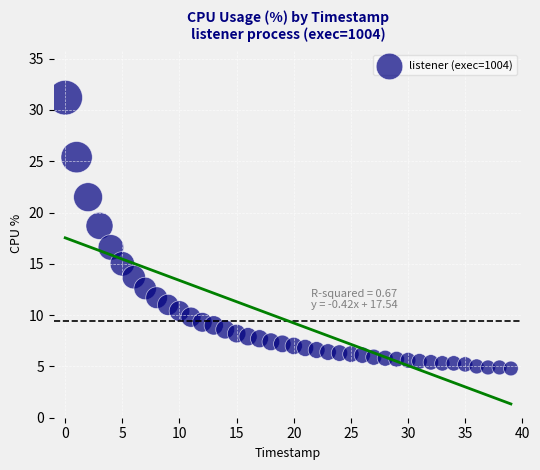

What Y value in the scatter plot is closest to 18?

18.7